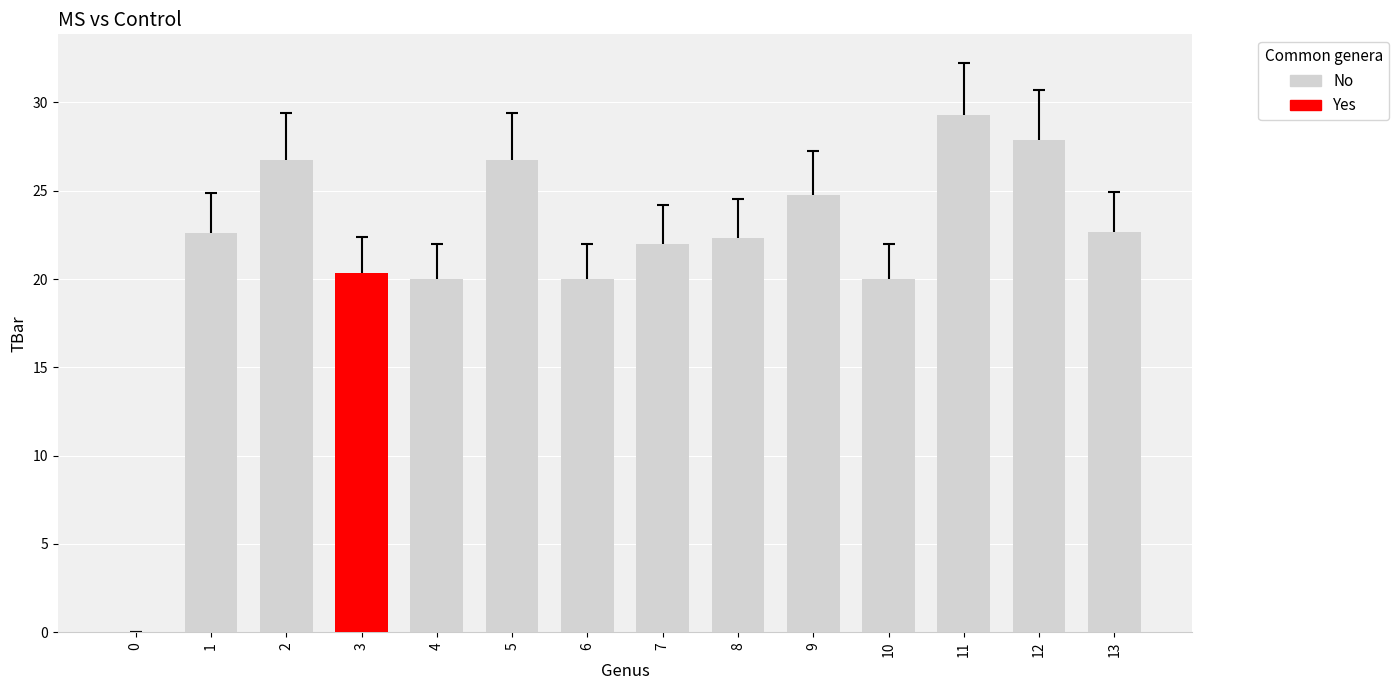

At which label does the data first exceed 20?

1